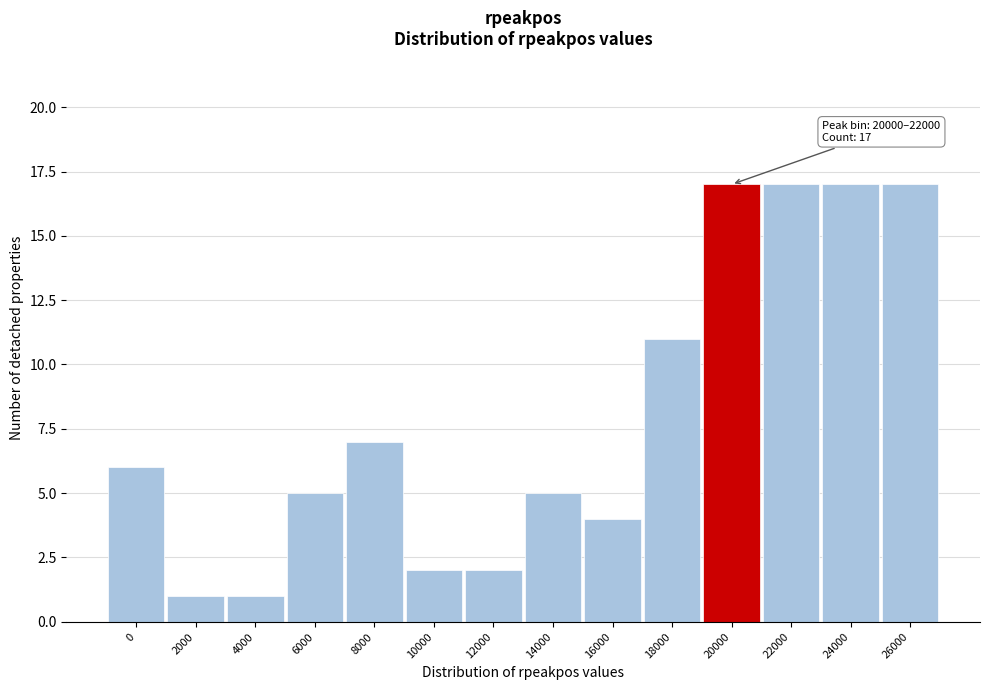

Reading left to right, list all the values displayed in this chart.

6	1	1	5	7	2	2	5	4	11	17	17	17	17